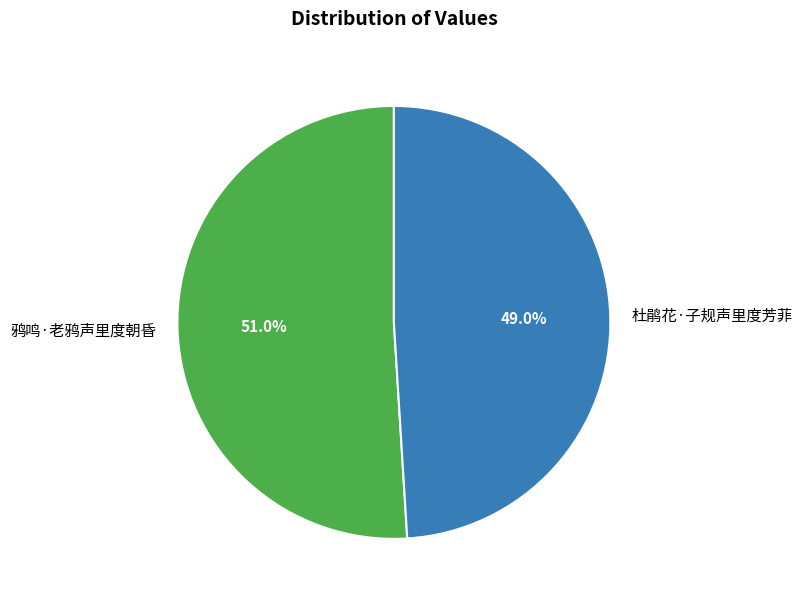

The 杜鹃花·子规声里度芳菲 slice represents 49% of the pie. True or false?

True